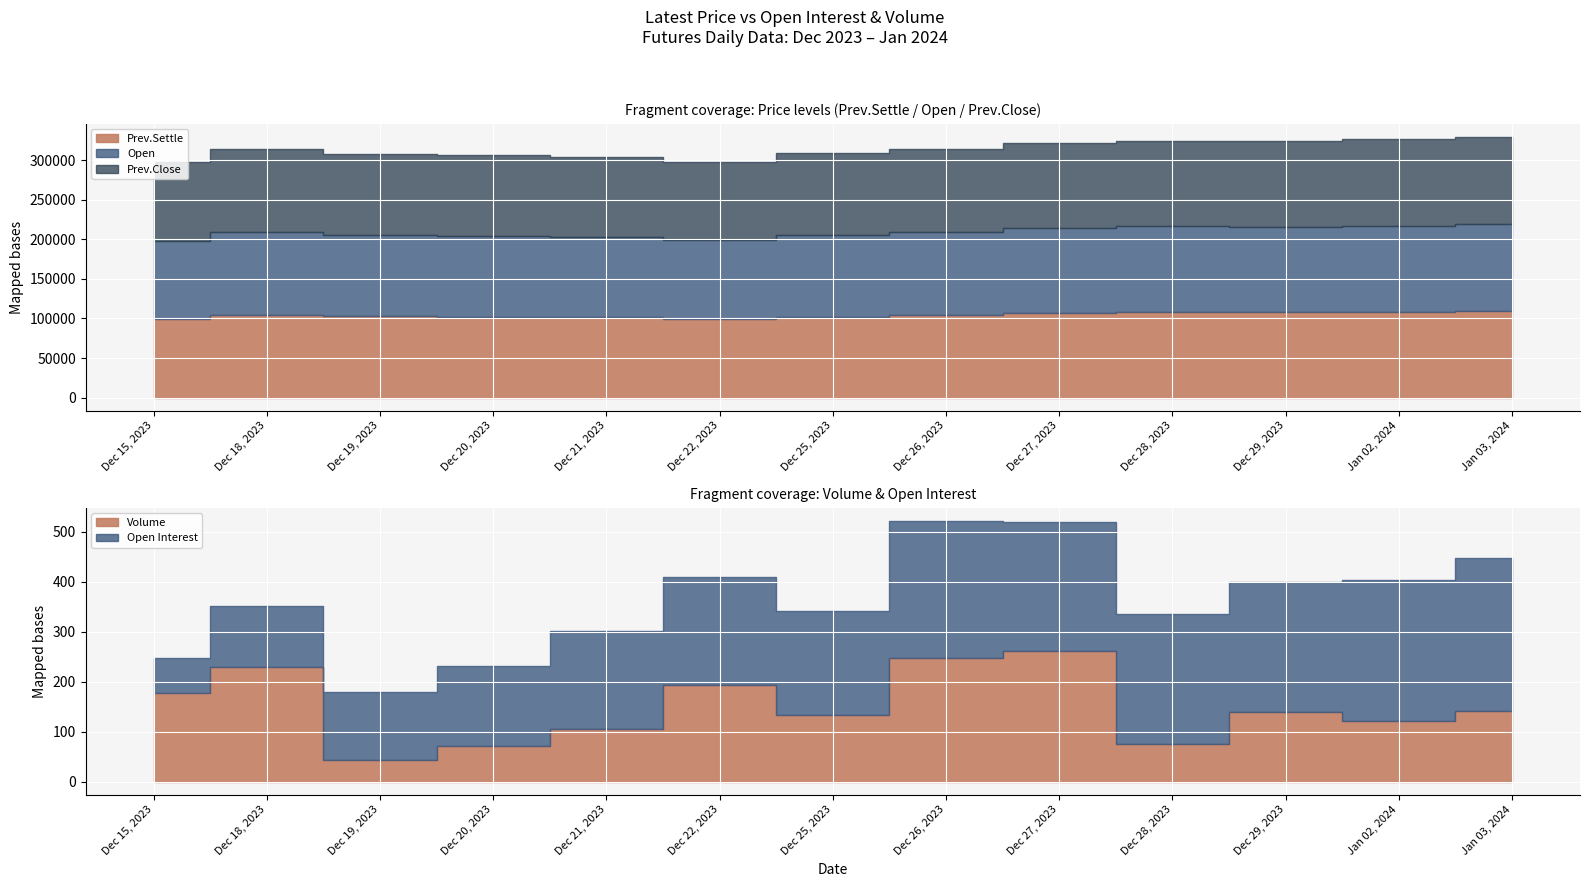

Where is the first local minimum for Volume?

Dec 19, 2023